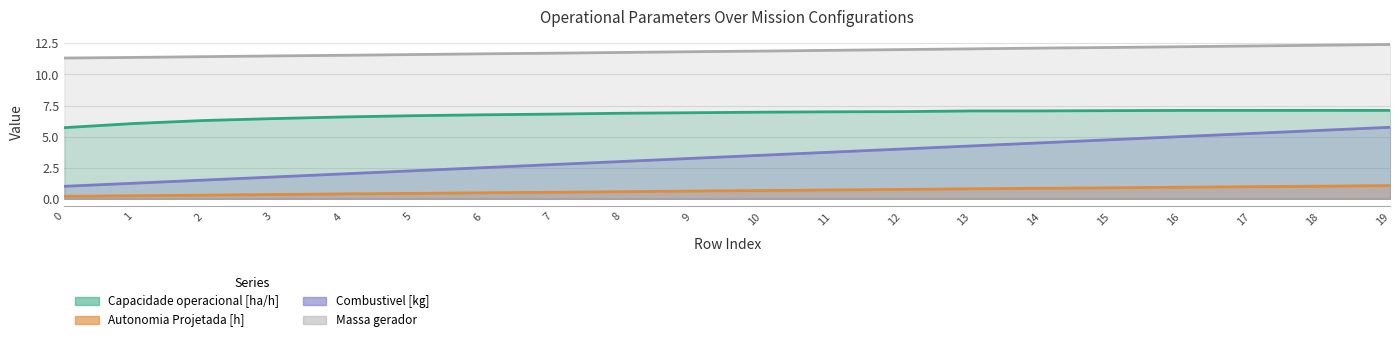

Rank the series by their maximum value, from lowest to highest.

Autonomia Projetada [h], Combustivel [kg], Capacidade operacional [ha/h], Massa gerador